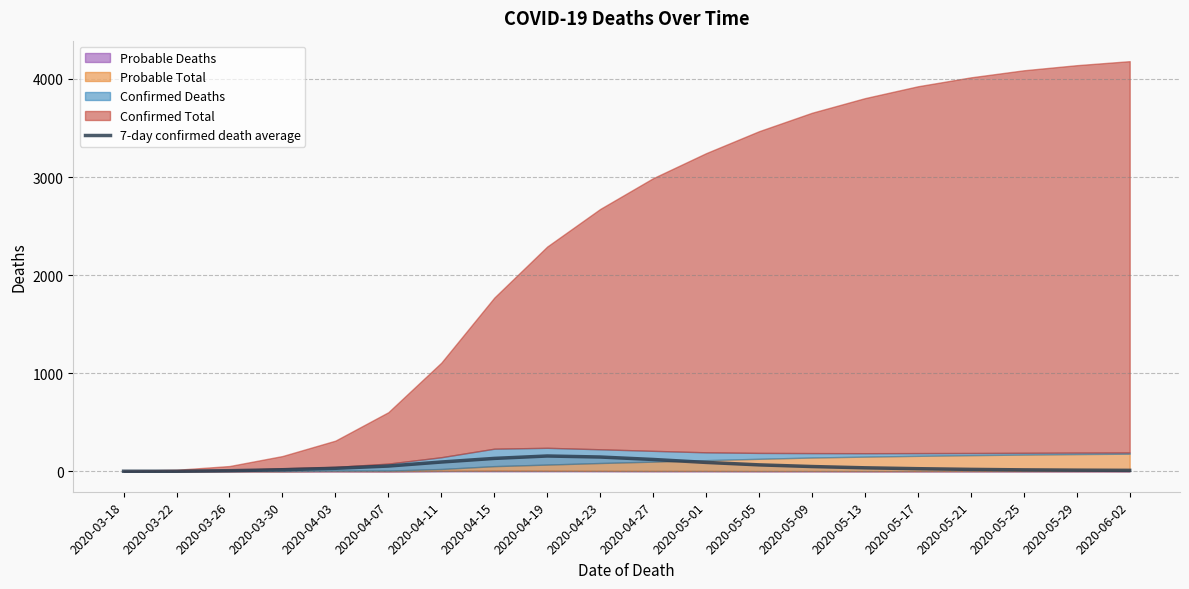

What is the label of the 7th point from the left?

2020-04-11